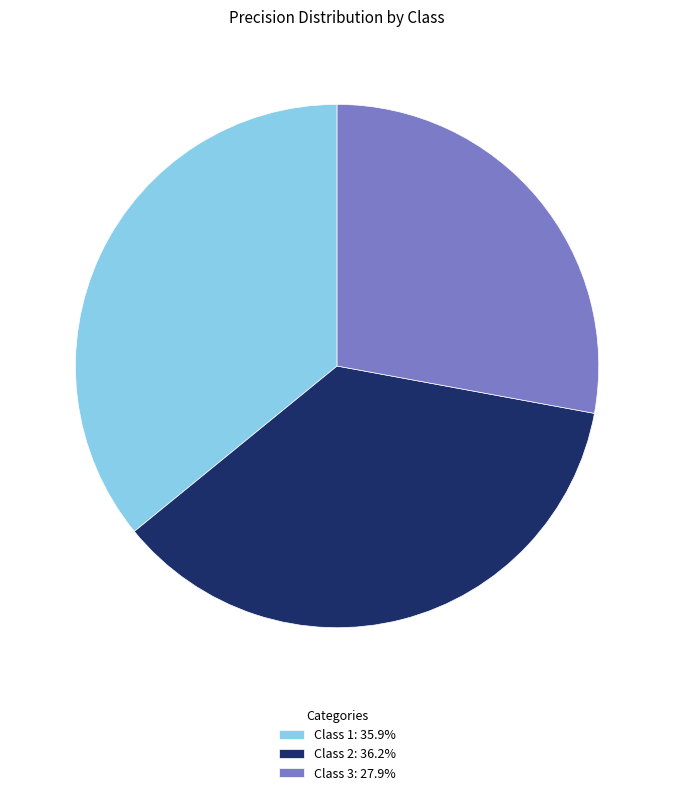

Is the sum of Class 1: 35.9% and Class 2: 36.2% greater than half?

Yes